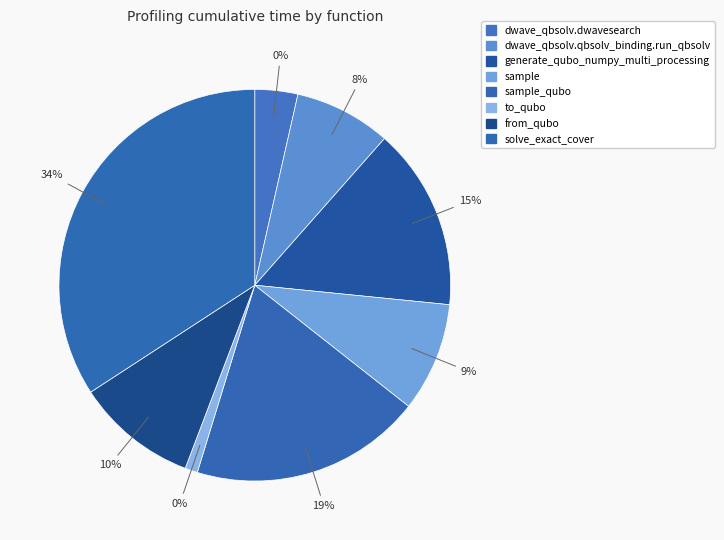

To the nearest percent, what is the difference between the generate_qubo_numpy_multi_processing and to_qubo slice percentages?

14%